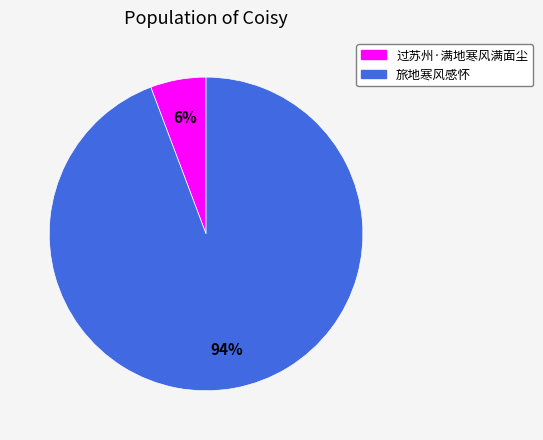

Which category accounts for the majority?

旅地寒风感怀